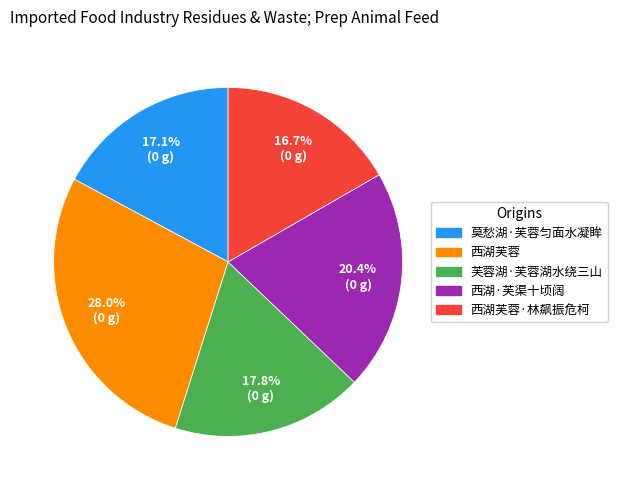

Do 西湖芙蓉·林飙振危柯 and 莫愁湖·芙蓉匀面水凝眸 together represent more than half of the pie?

No